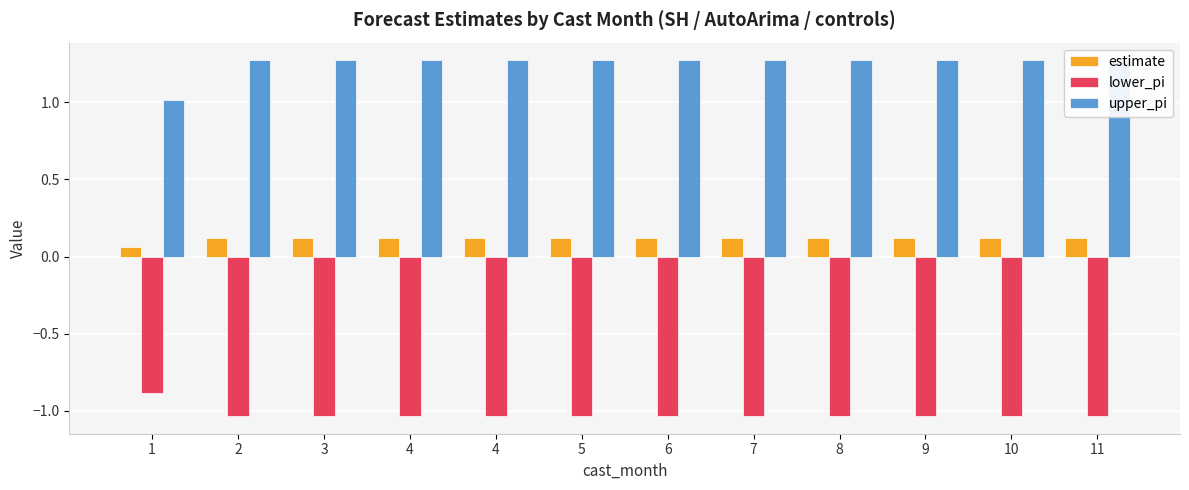

What is the total value across all series at 5?

0.4